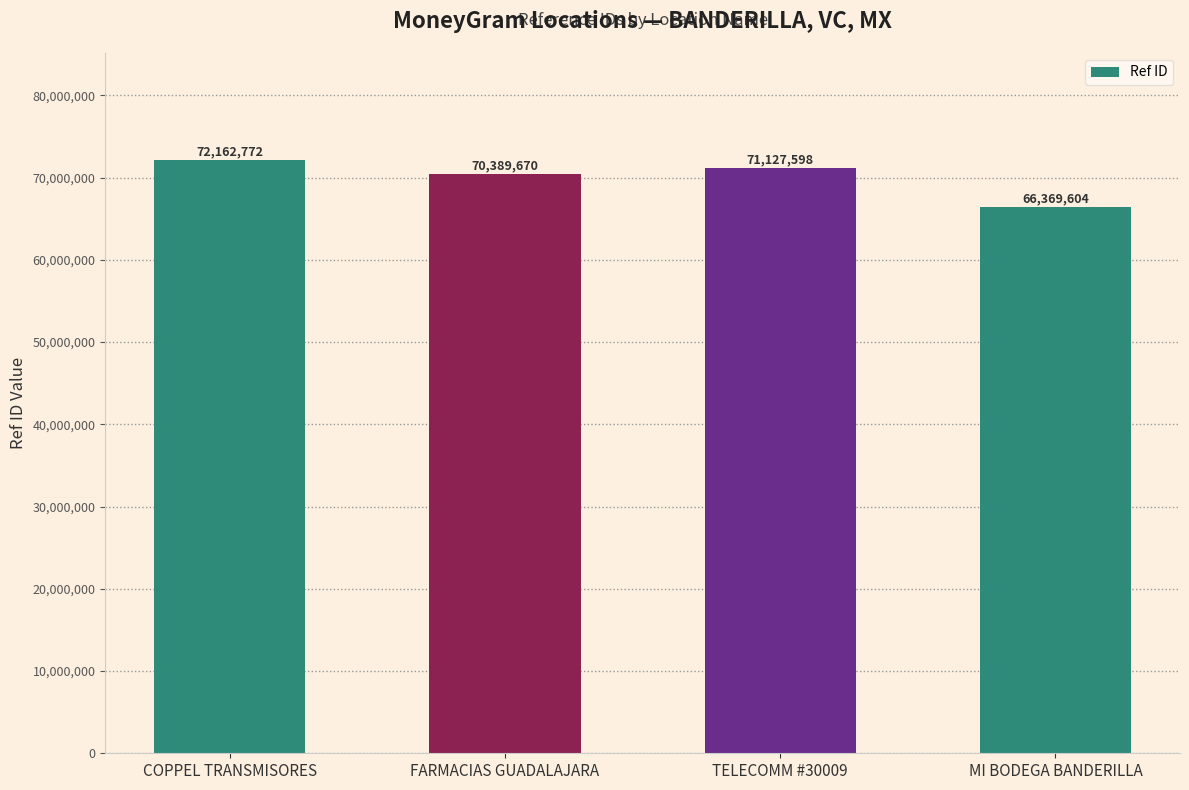

Reading left to right, what are all the values shown in this chart?

COPPEL TRANSMISORES=72162772	FARMACIAS GUADALAJARA=70389670	TELECOMM #30009=71127598	MI BODEGA BANDERILLA=66369604